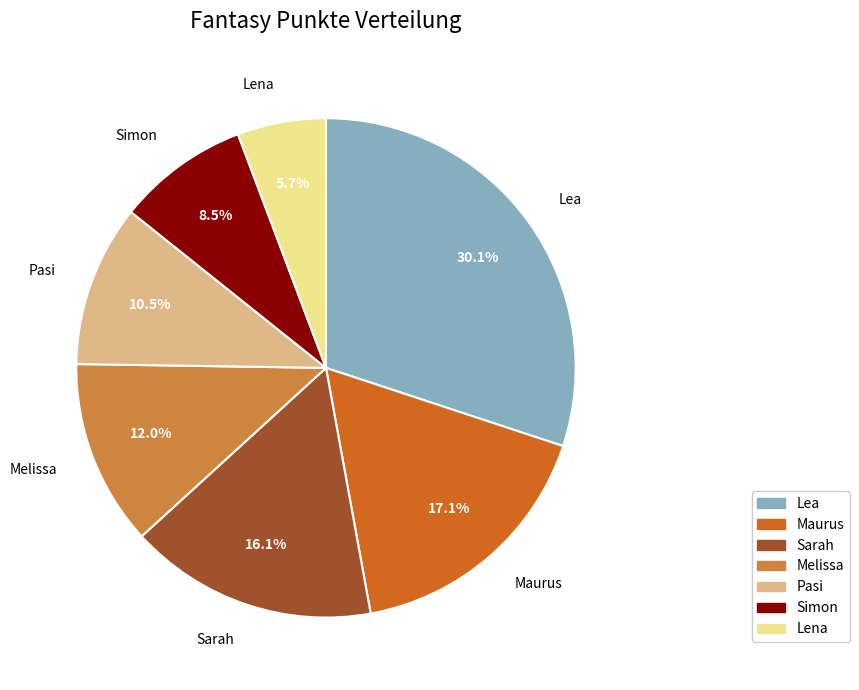

How many segments does this pie chart have?

7